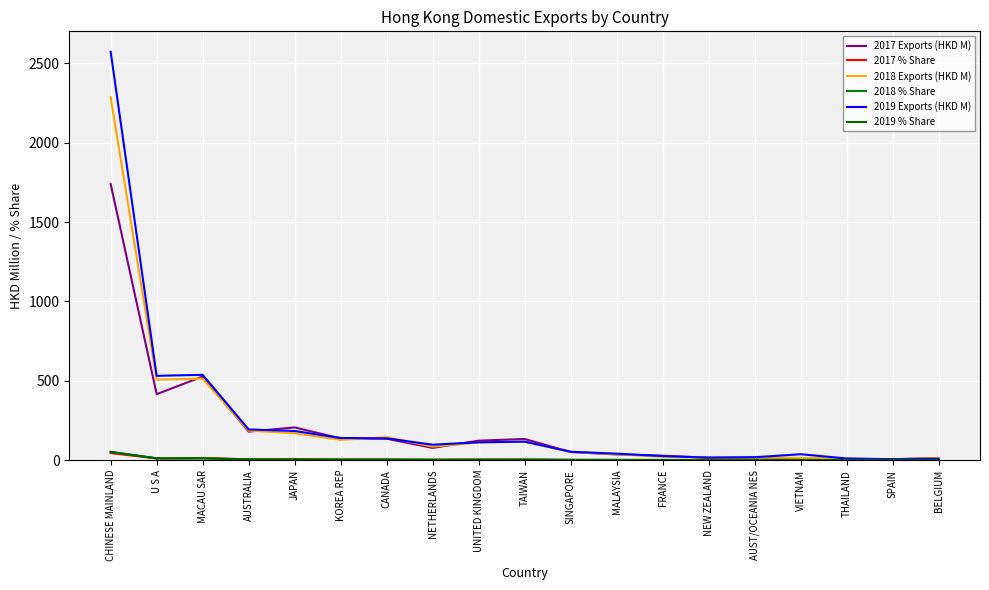

True or false: 2018 % Share and 2018 Exports (HKD M) cross at least once.

False